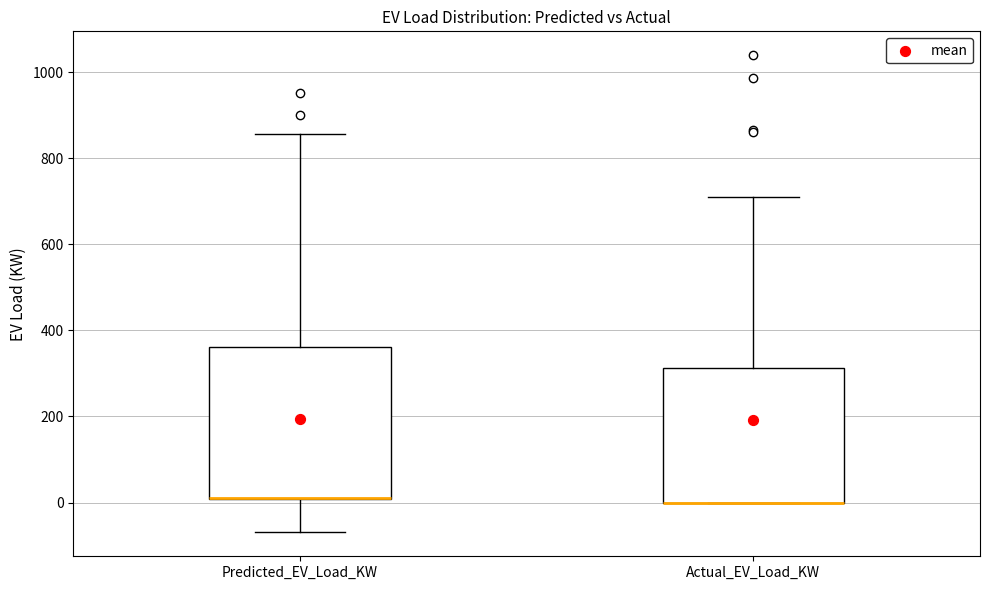

Where is the lower edge of the box for Actual_EV_Load_KW on the y-axis? The values are not printed on the chart, so give them approximately, as read against the axis.

0